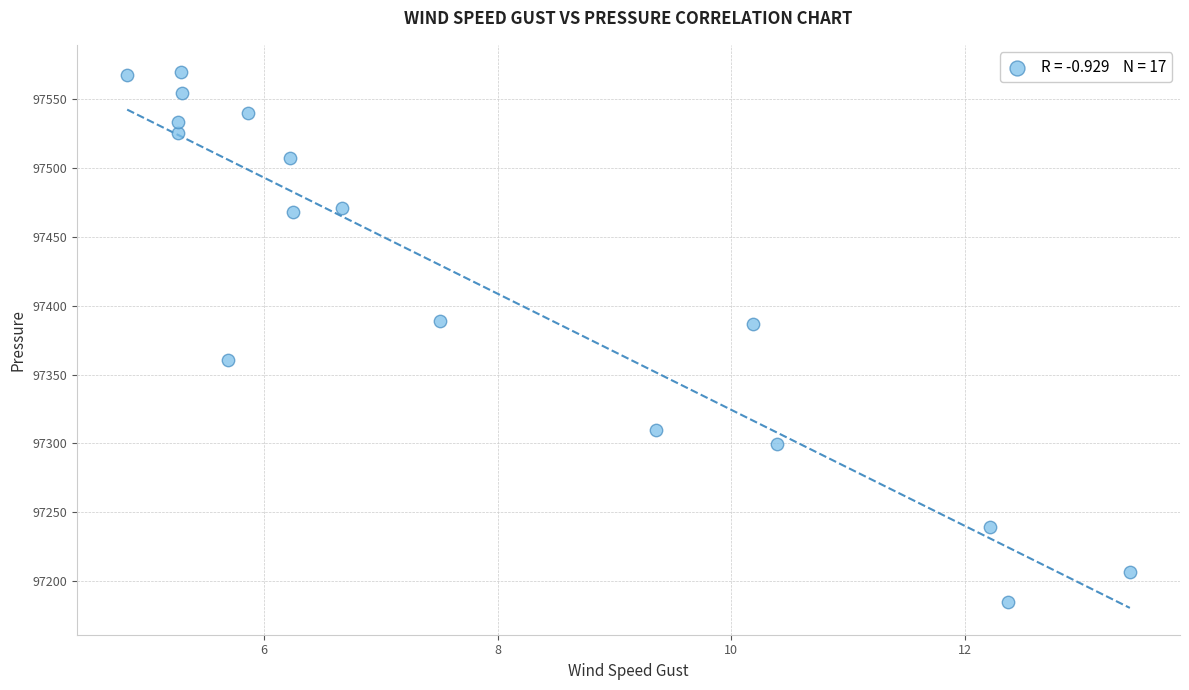

What is the range of Y values (max minus min)?

385.0